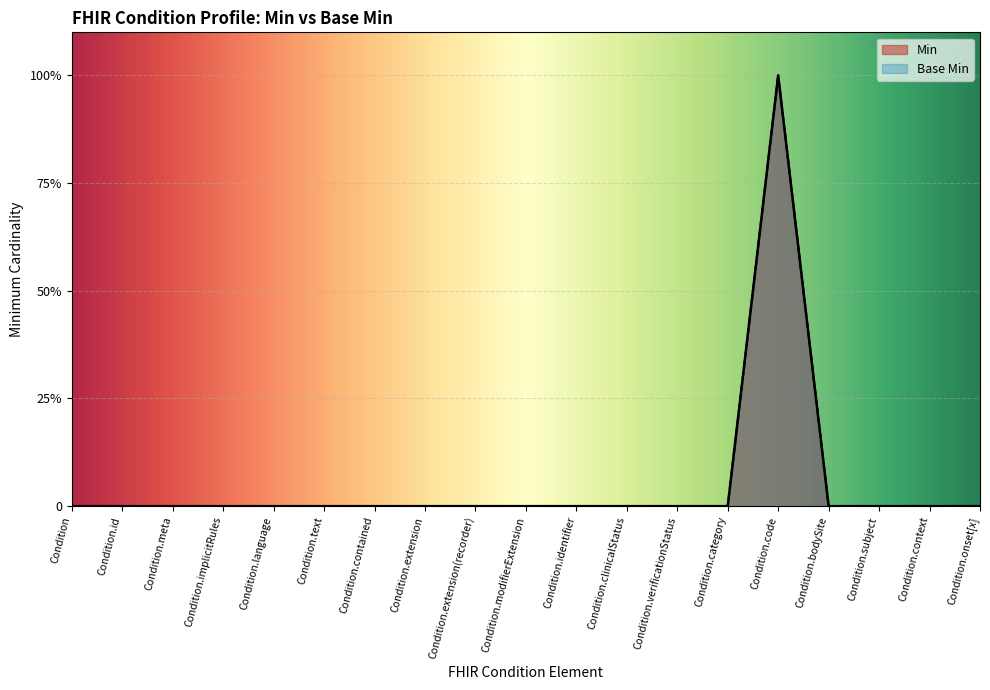

How many interior local peaks does the Min series have?

1